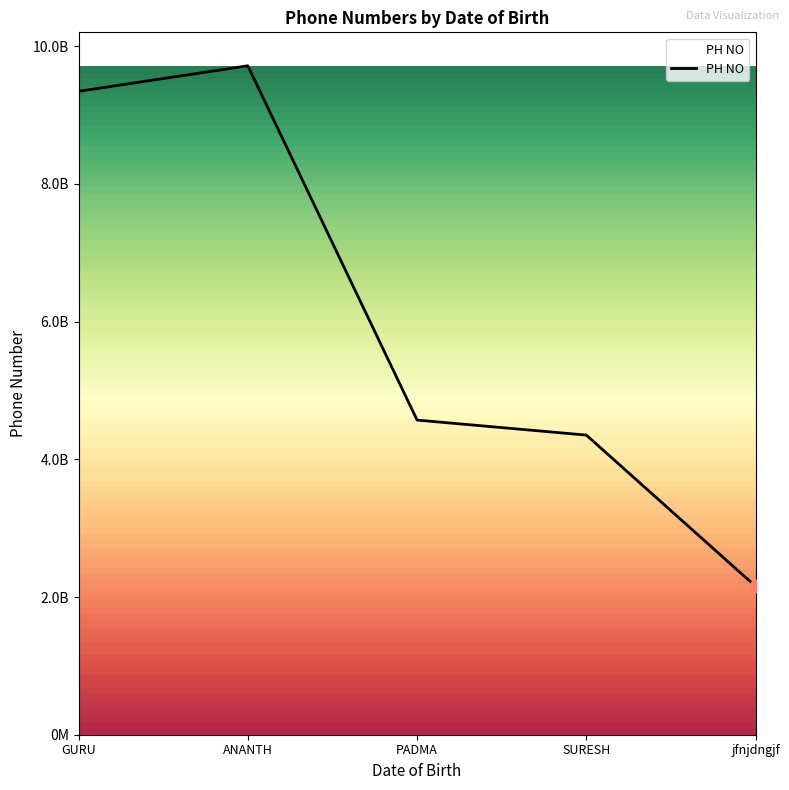

Is this an area chart (filled region under the line)?

Yes